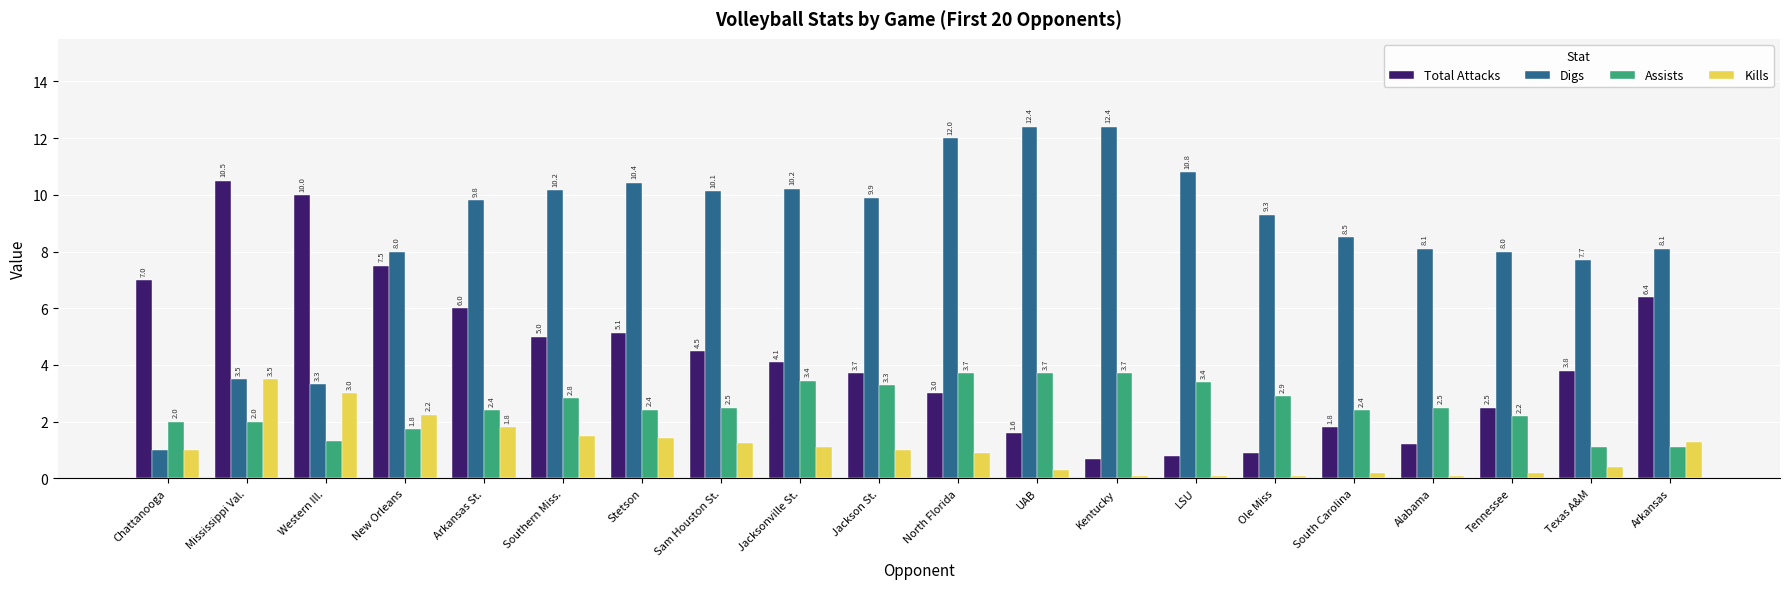

True or false: Total Attacks has a value of 0.7 at Kentucky.

True